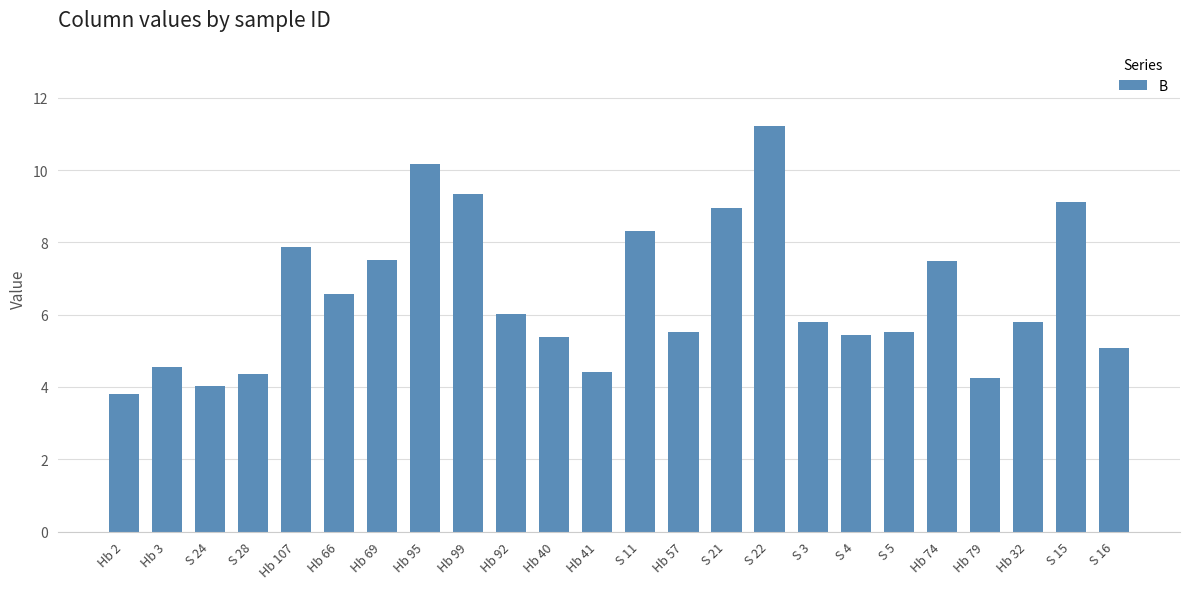

What is the ratio of the value at S 4 to the value at S 11?

0.7